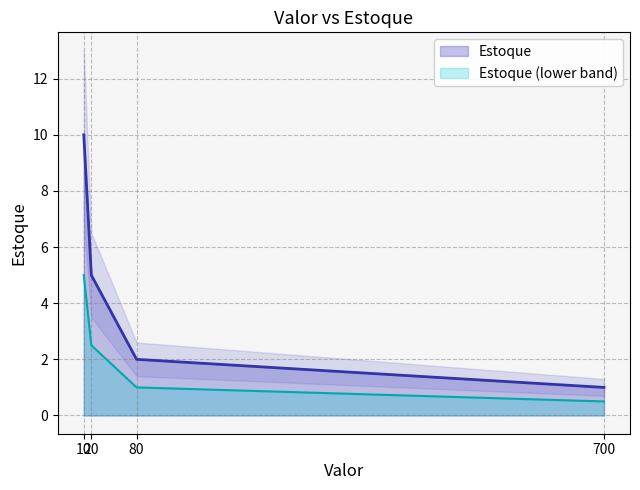

What is the difference between the maximum and minimum values?

9